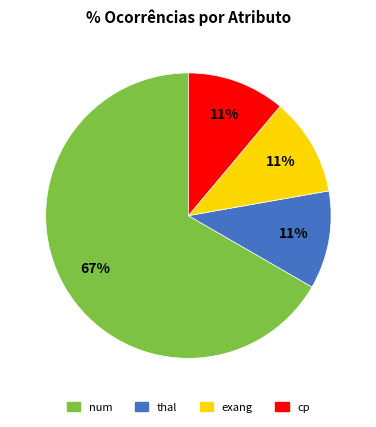

To the nearest percent, what portion does exang represent?

11%